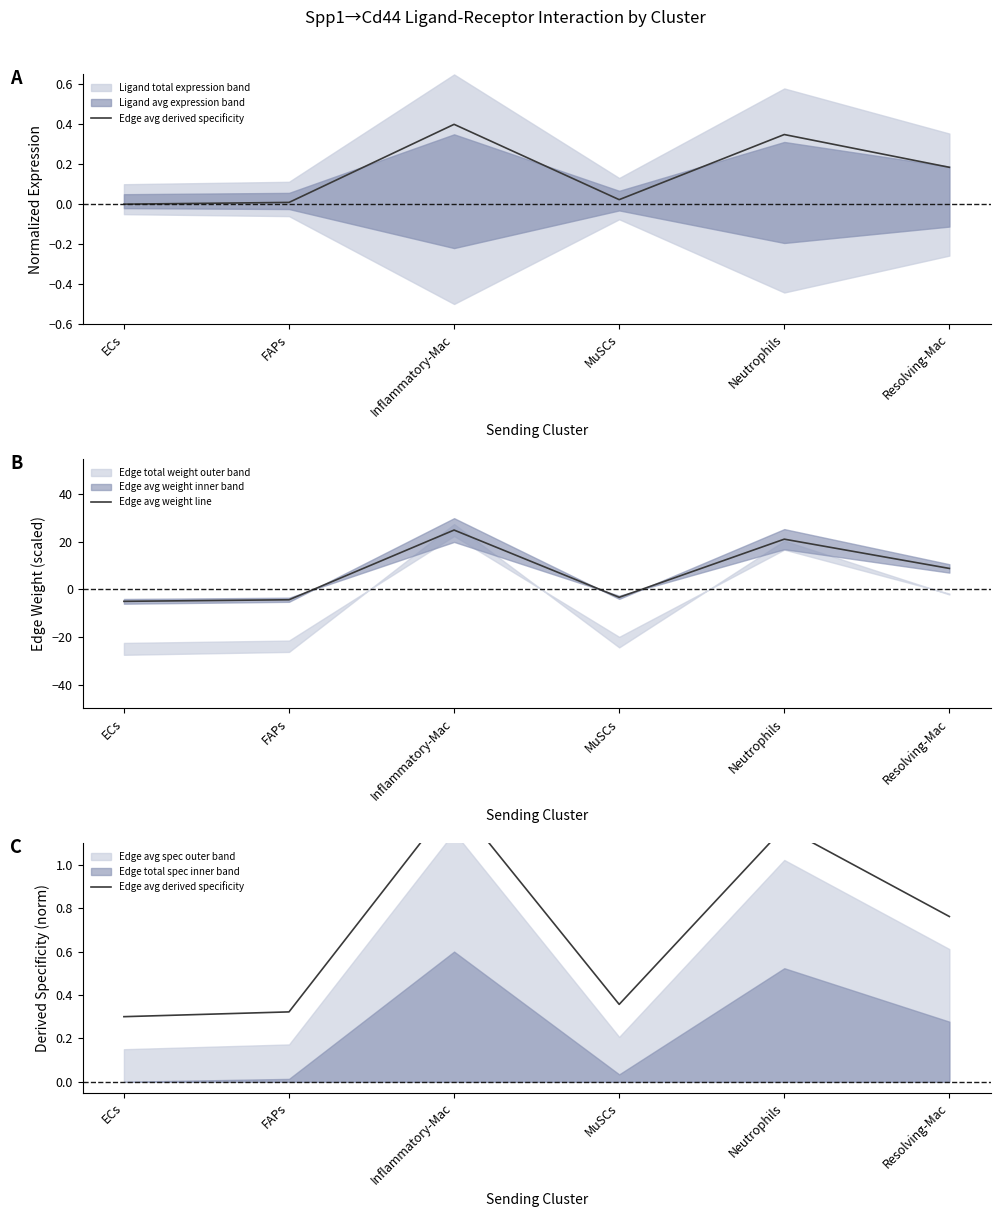

True or false: Edge avg weight line has a value of 8.8 at Resolving-Mac.

True